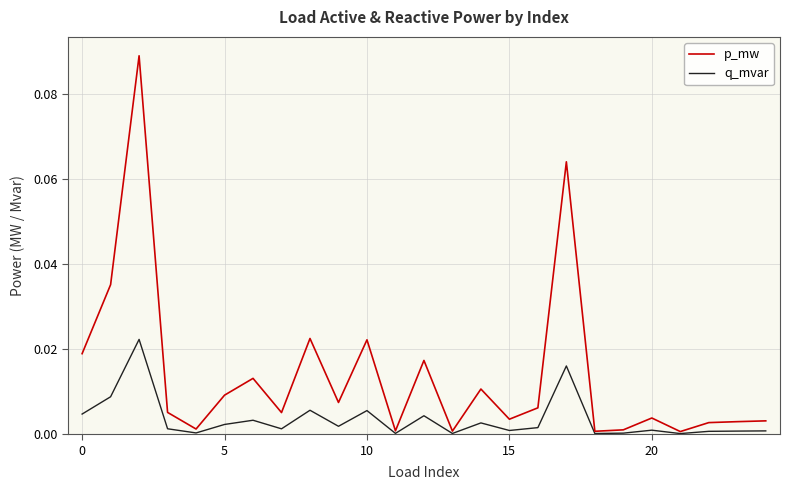

Which series has the widest spread of values?

p_mw